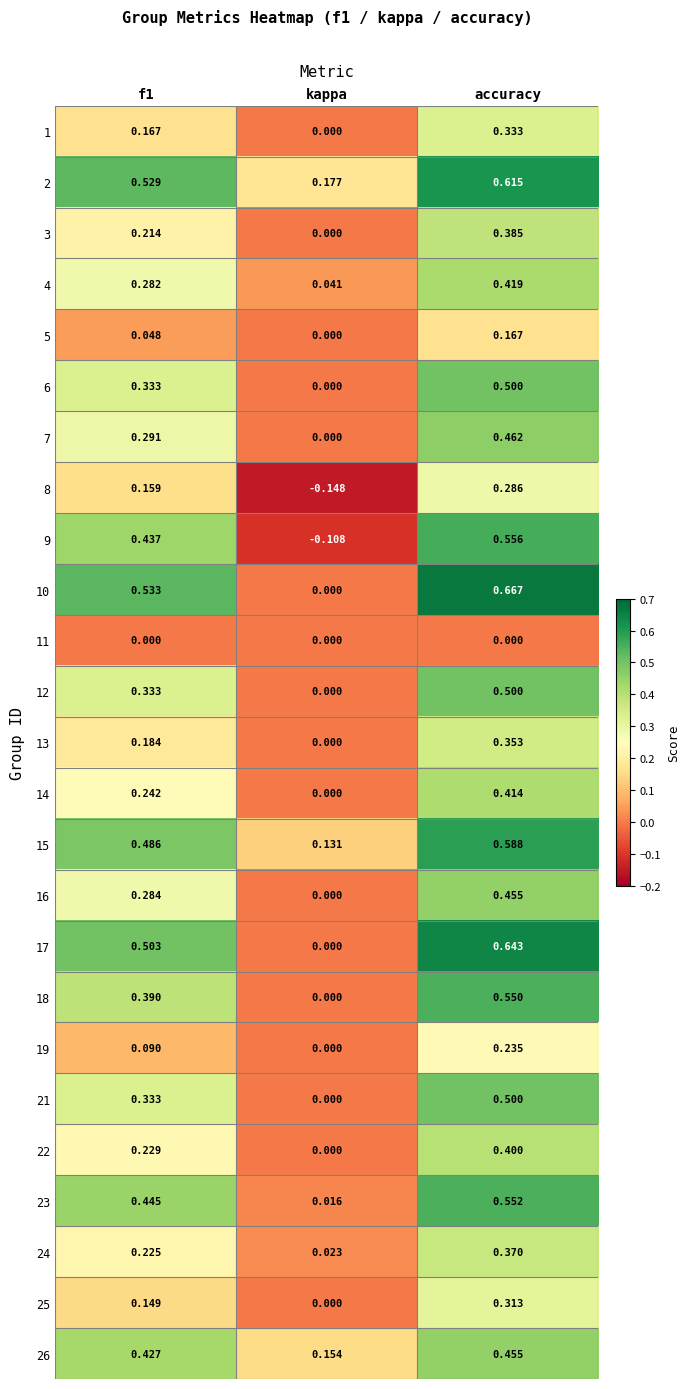

At which label is 12 closest to 0?

kappa